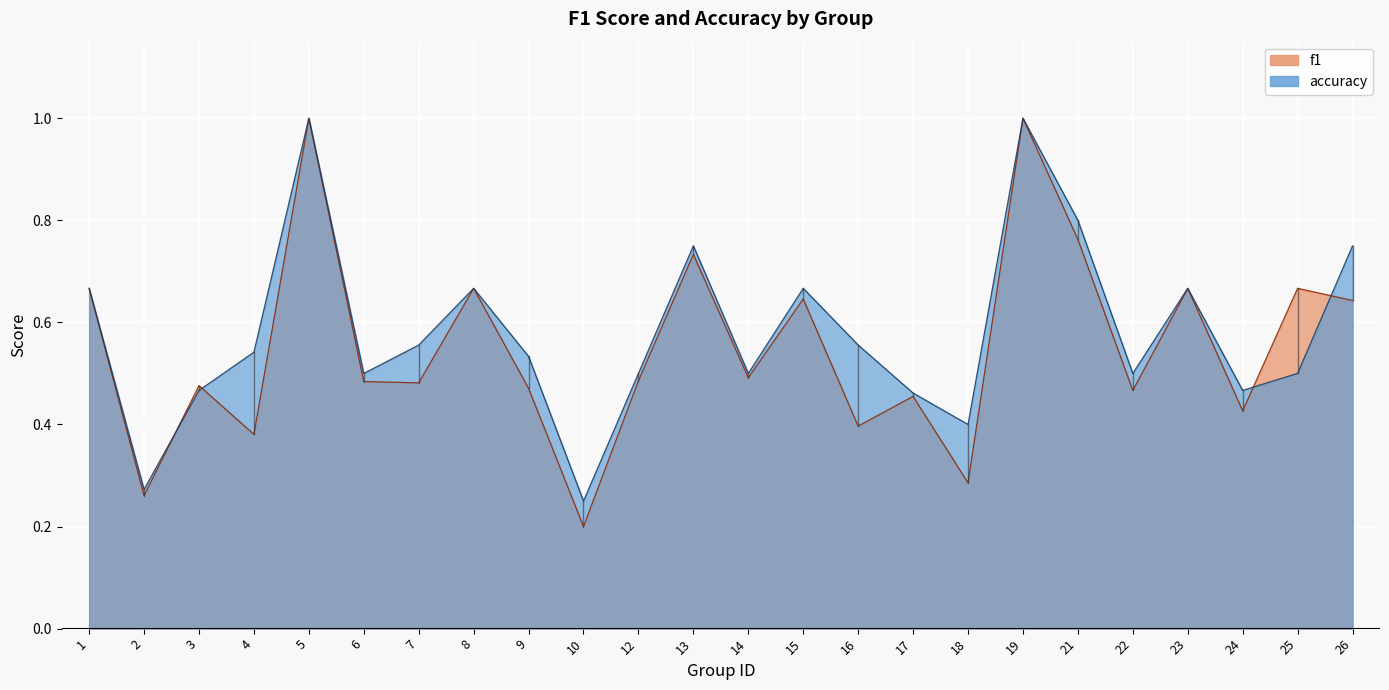

Is the value of f1 at 3 greater than the value of accuracy at 9?

No